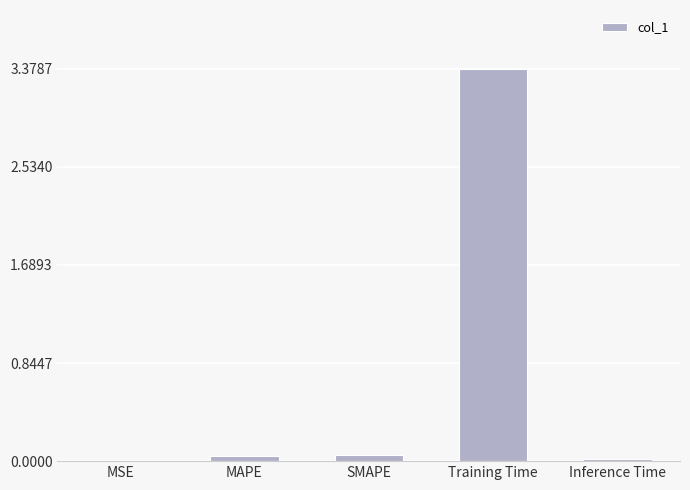

Does the chart contain stacked bars?

No